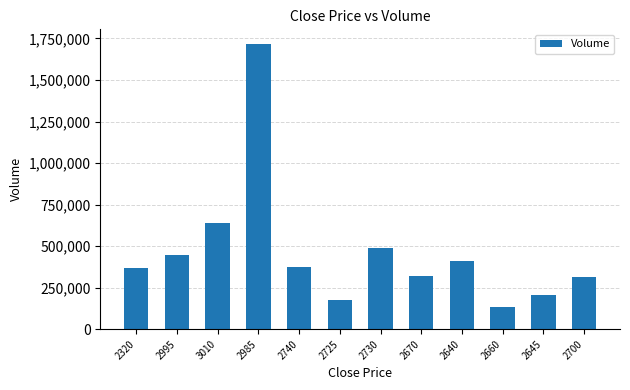

Where does the data first go above 371547?

2995